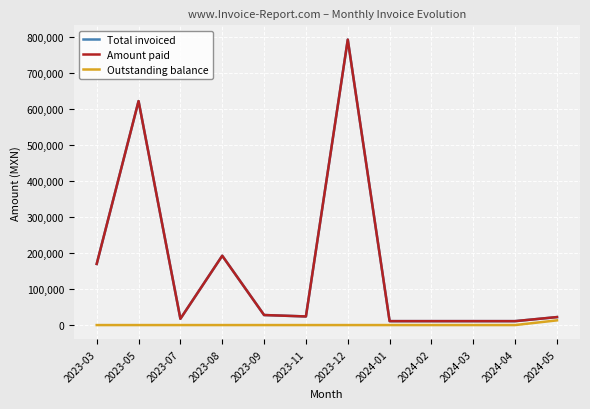

What is the difference between the Amount paid values at 2023-05 and 2023-09?

594823.9